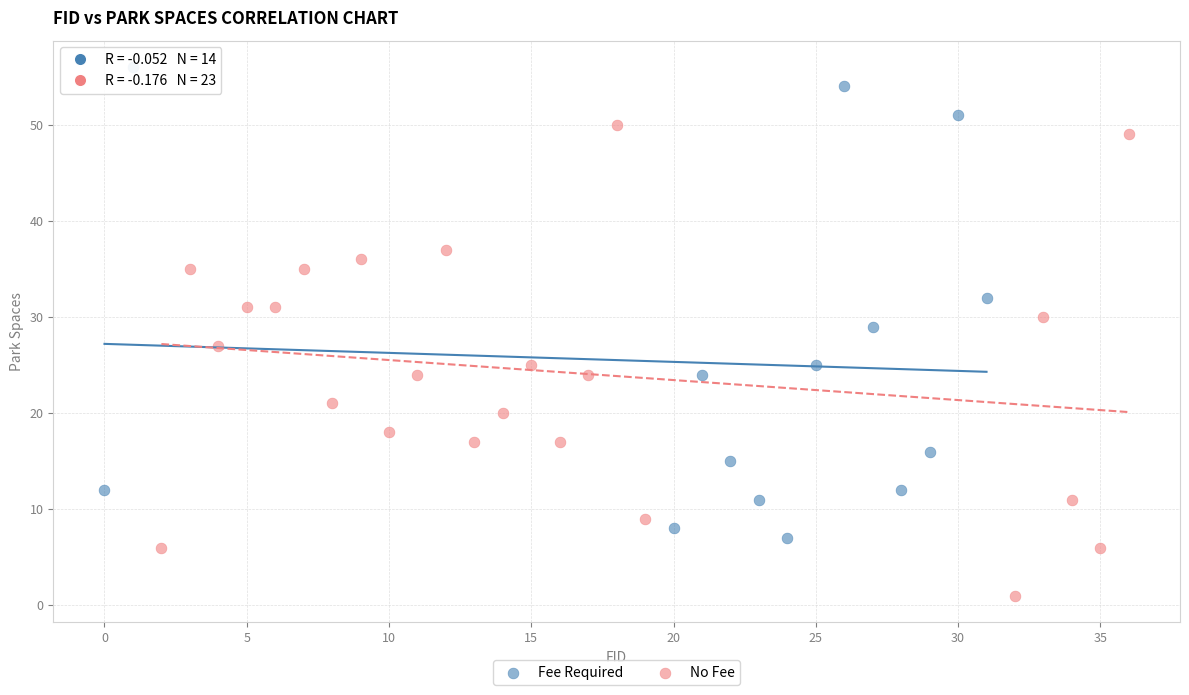

Which series reaches the minimum Y coordinate?

No Fee